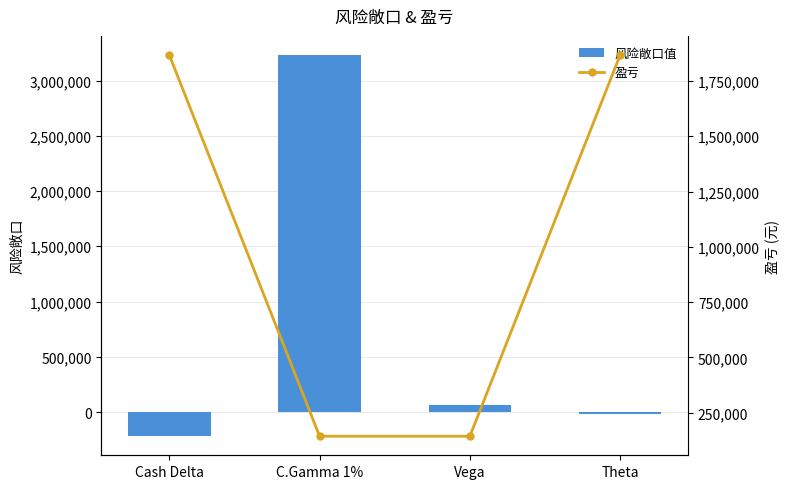

Between Cash Delta and Theta, which is larger?

Theta